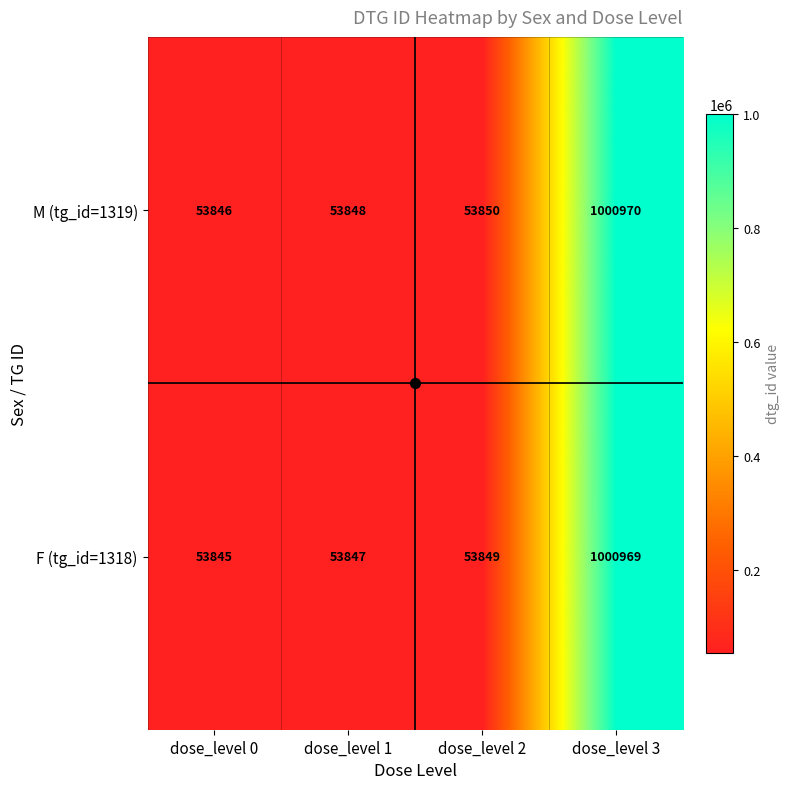

The value of F (tg_id=1318) at dose_level 1 is 53847. True or false?

True